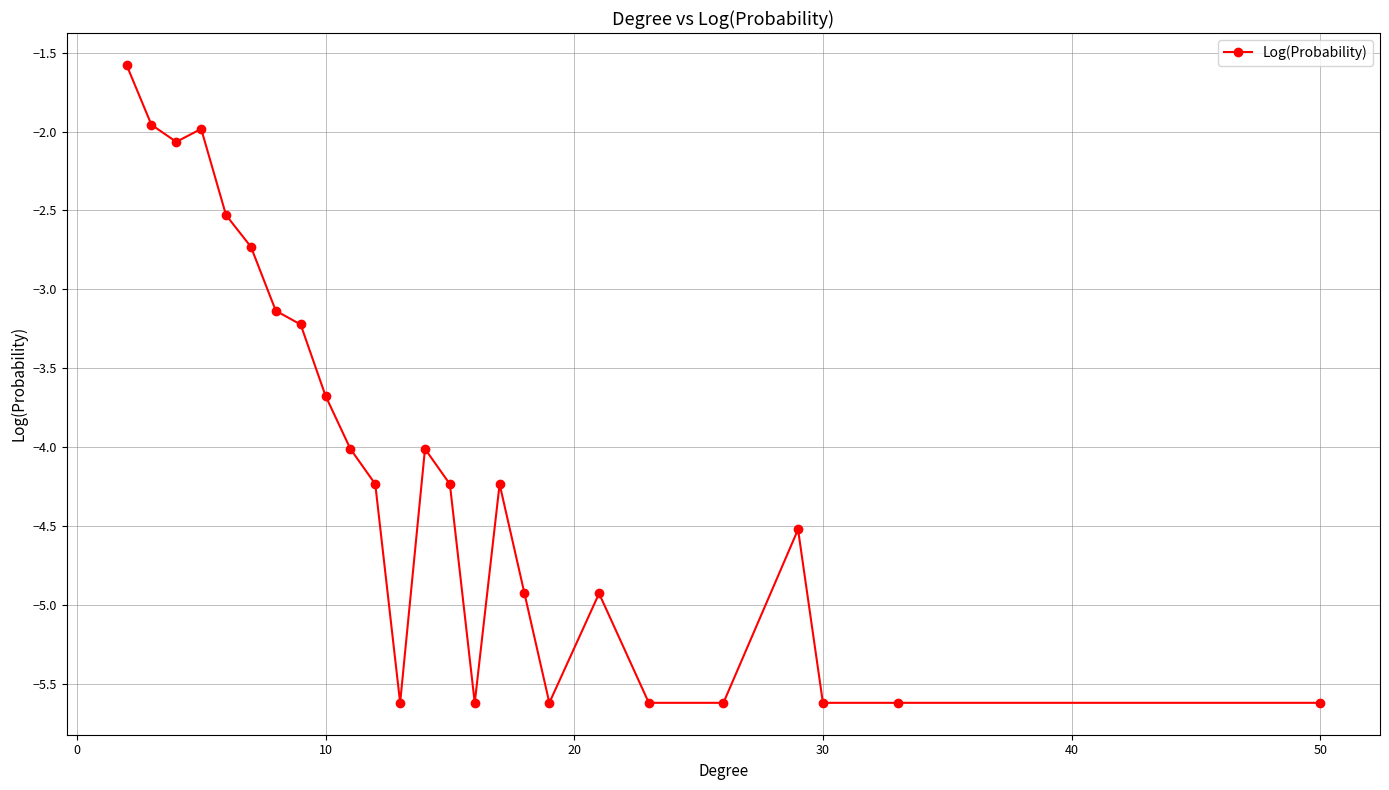

How many lines are shown in the chart?

1